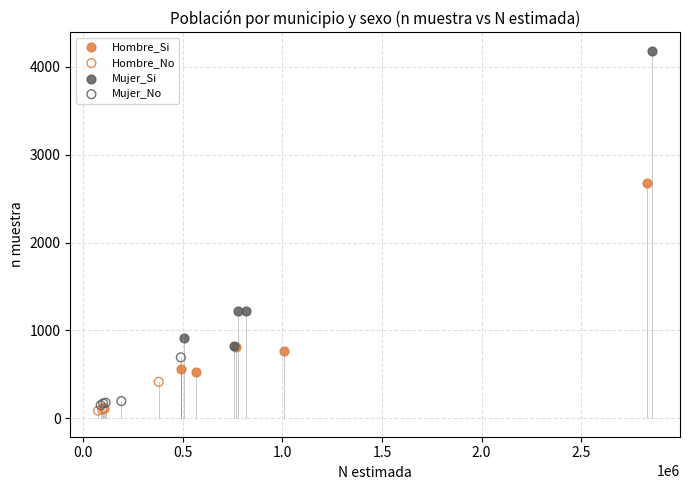

Which series has the largest Y range (max minus min)?

Mujer_Si